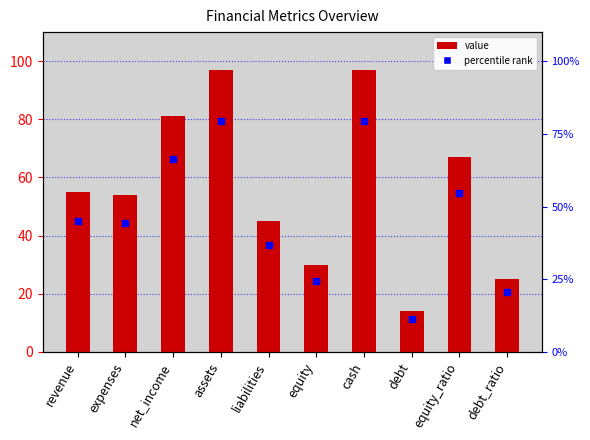

Which series has the largest total across all categories?

value